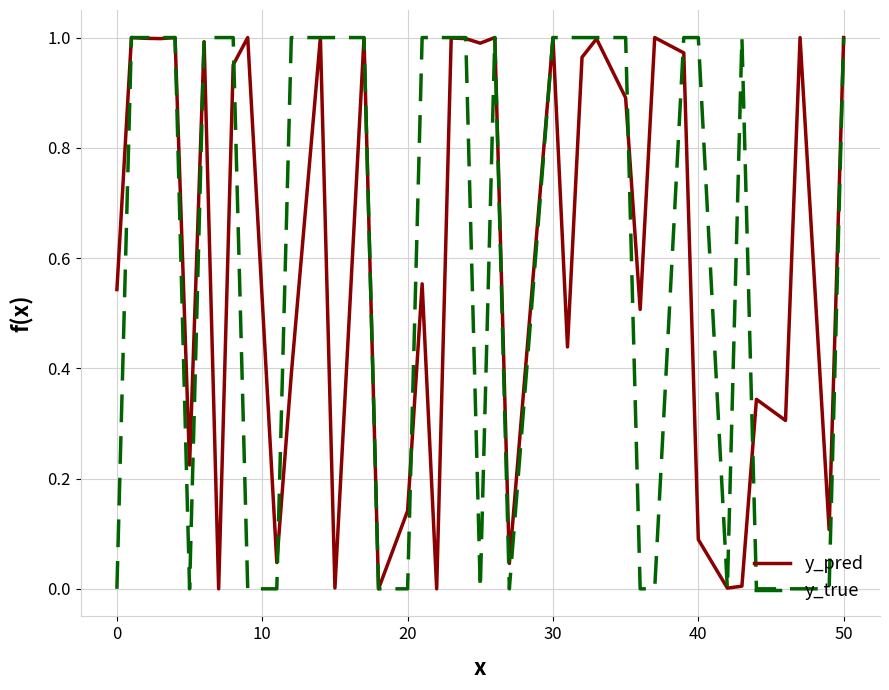

Which series has the widest spread of values?

y_true